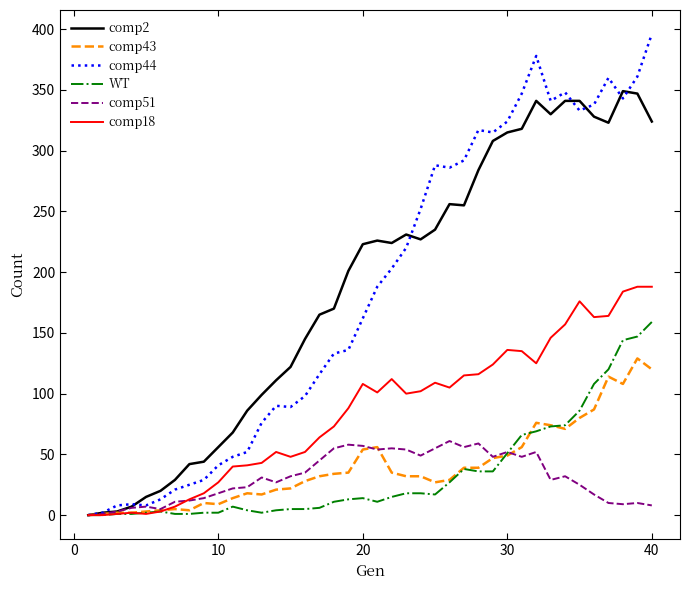

Which series has the widest spread of values?

comp44